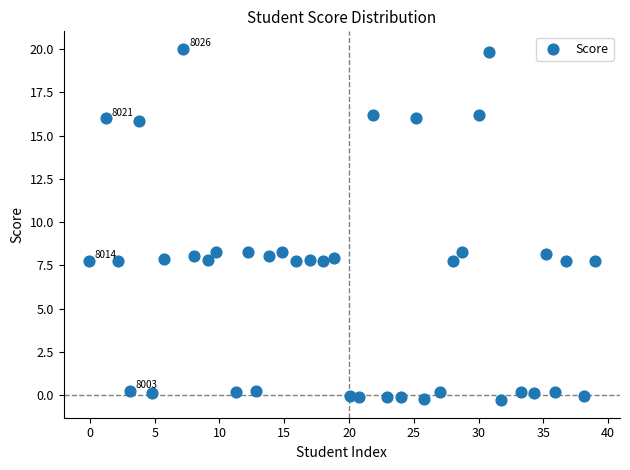

What is the range of Y values (max minus min)?

20.3